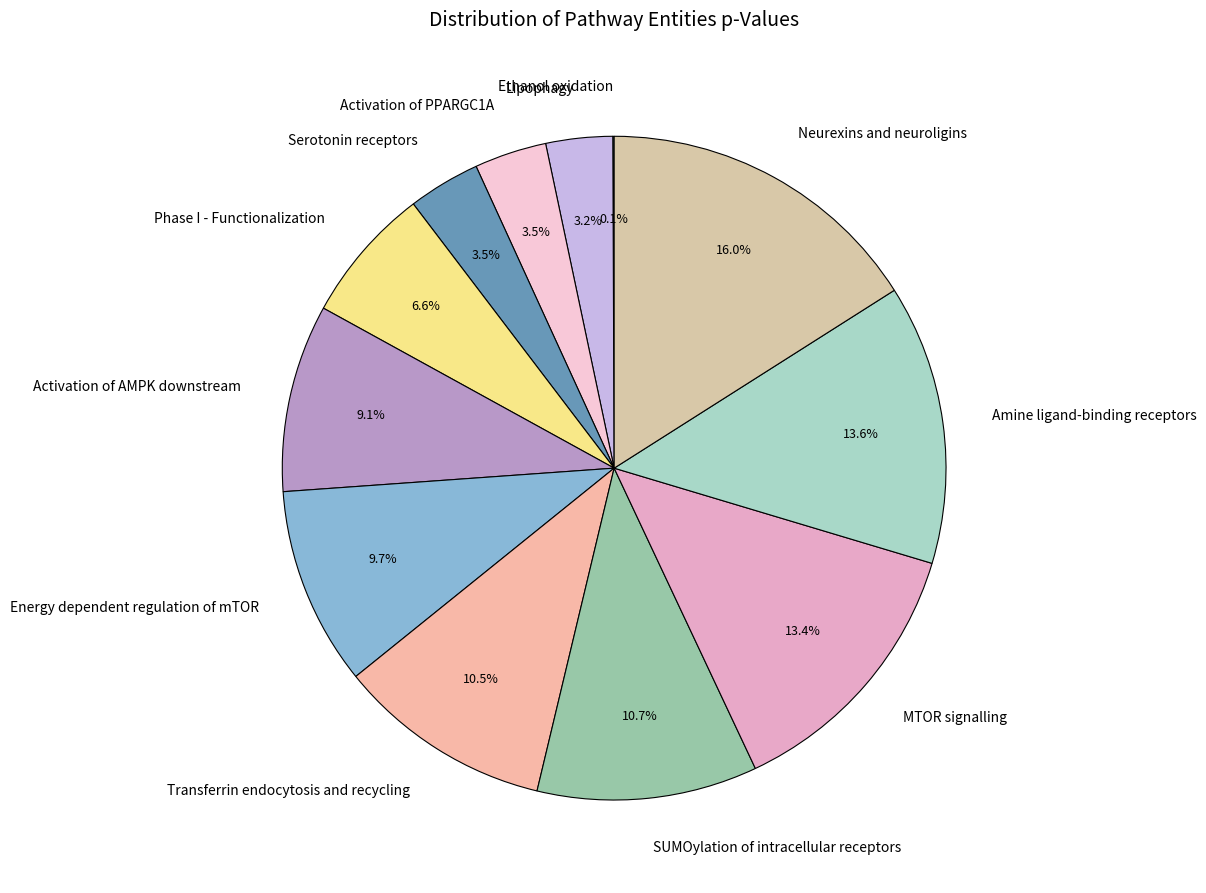

Which slice is the largest?

Neurexins and neuroligins